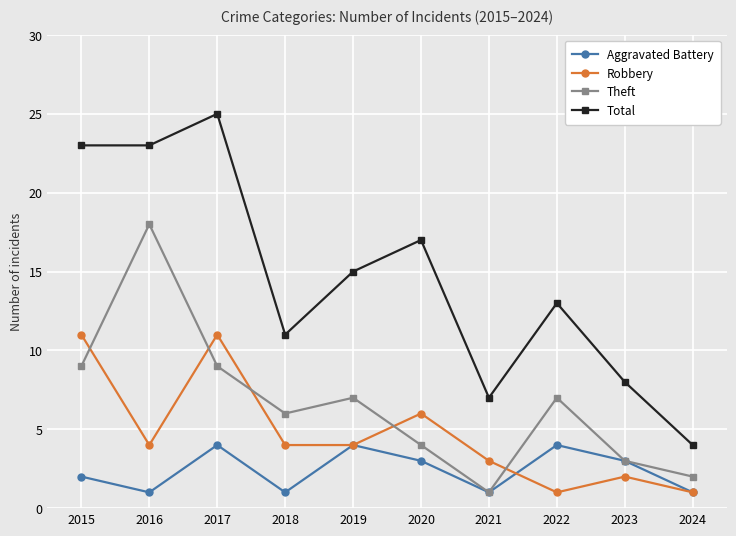

Which series has the widest spread of values?

Total